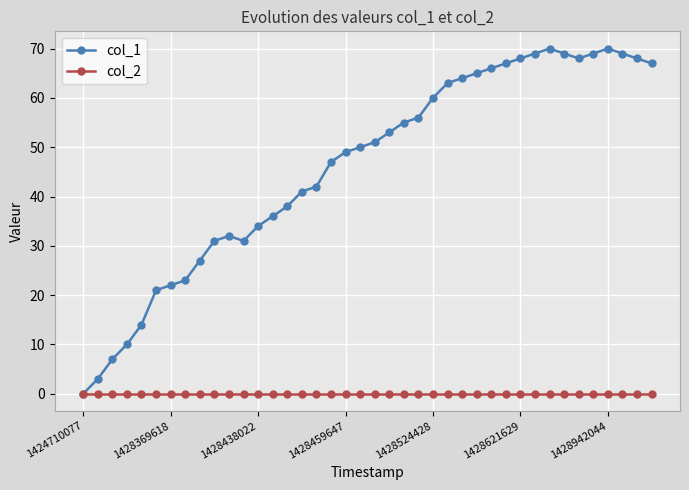

How many lines are shown in the chart?

2